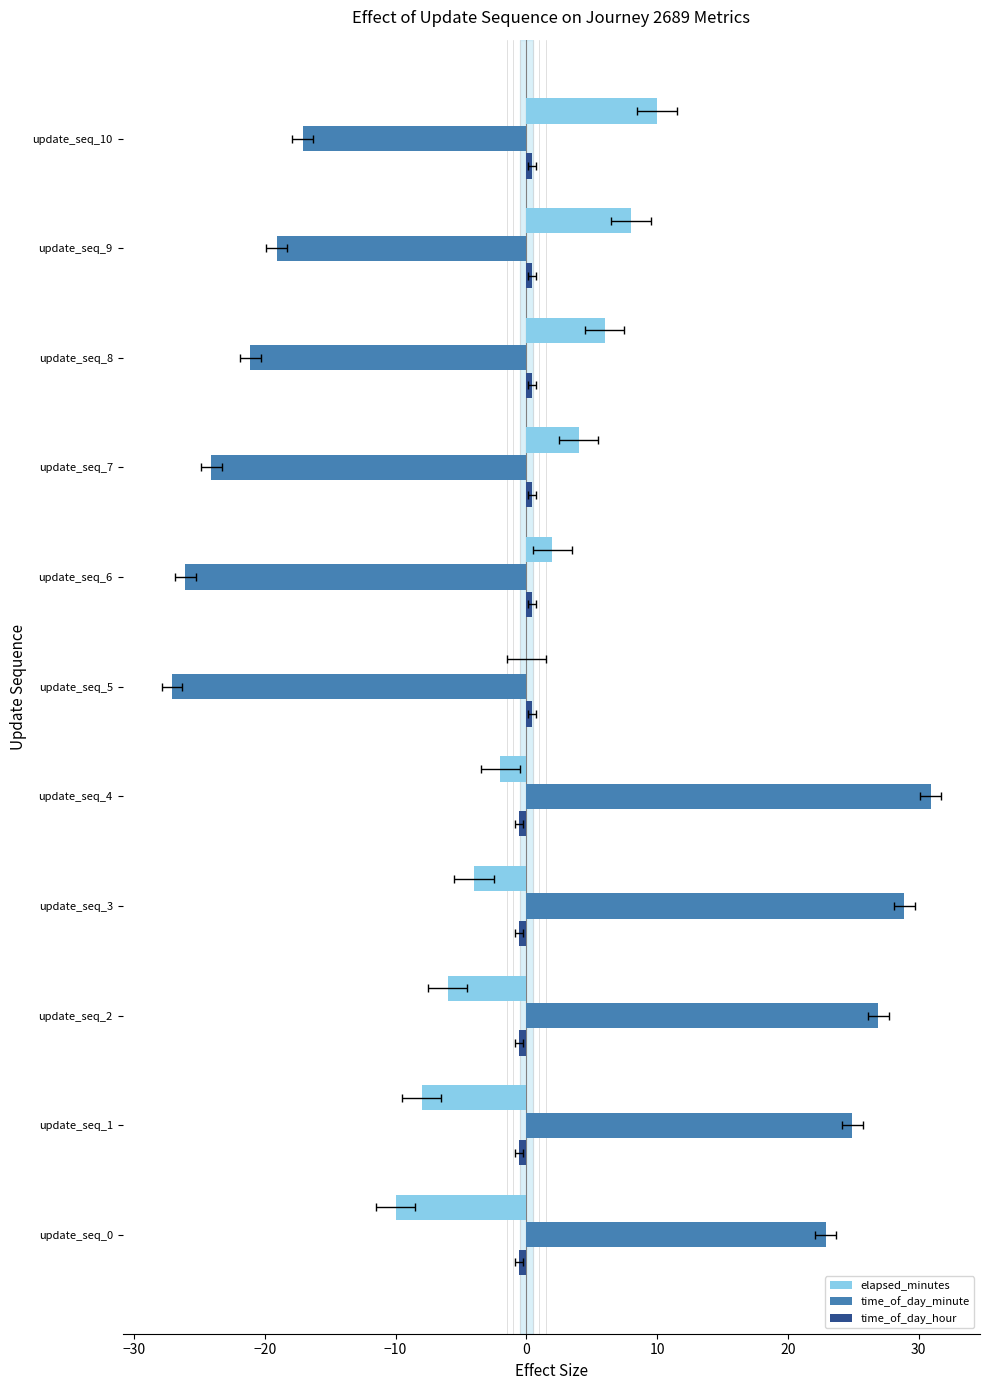

What is the value of the time_of_day_hour bar at the 5th from the left?

-0.5